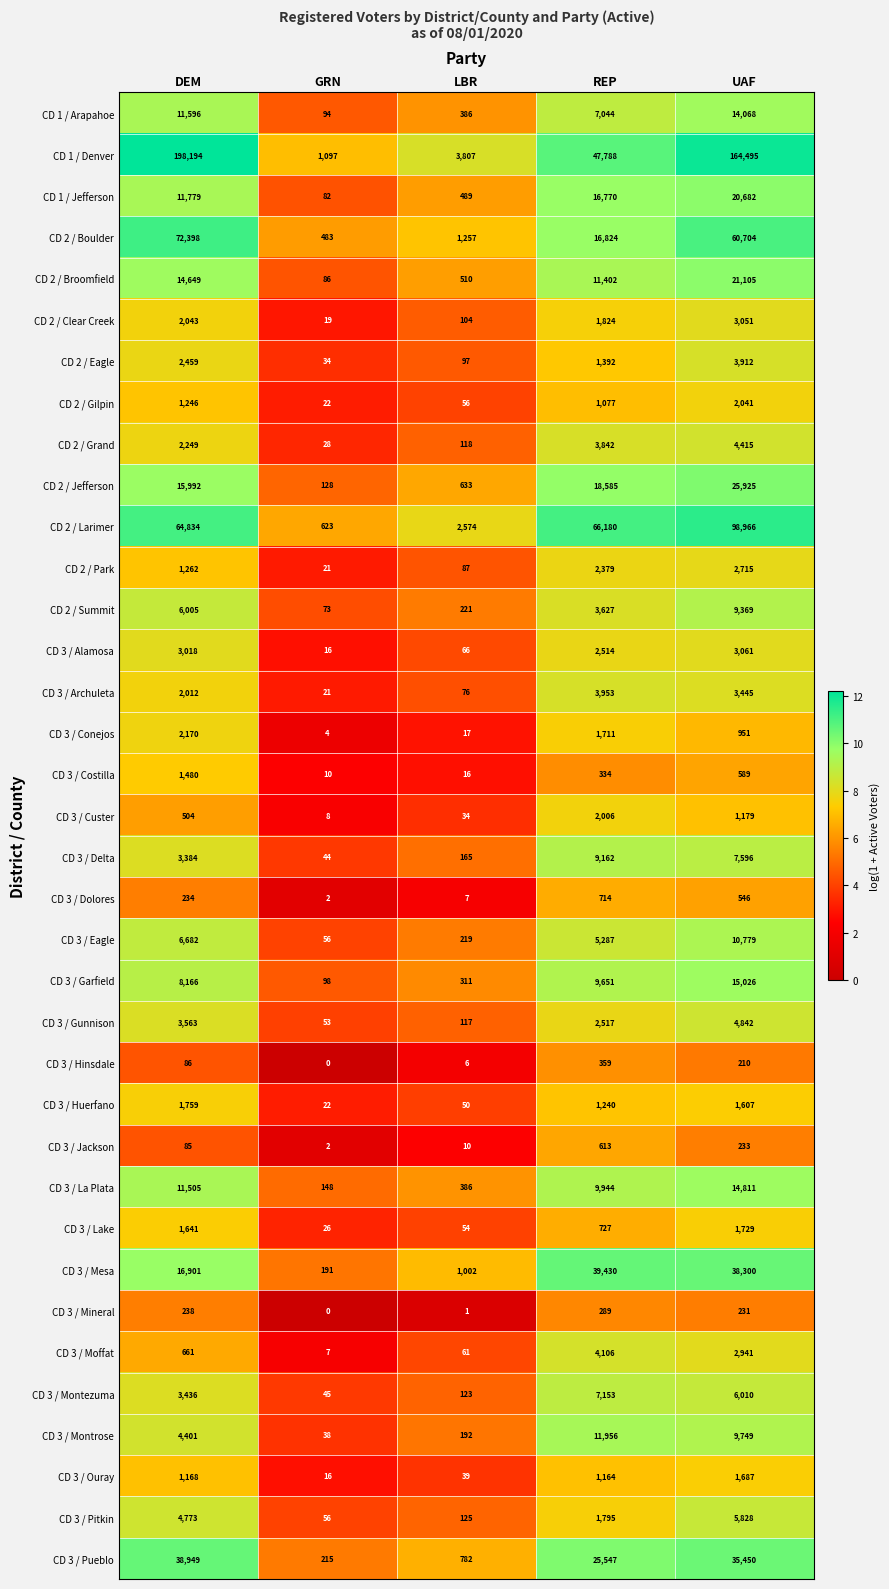

What is the spread (max minus min) of values at LBR?

3806